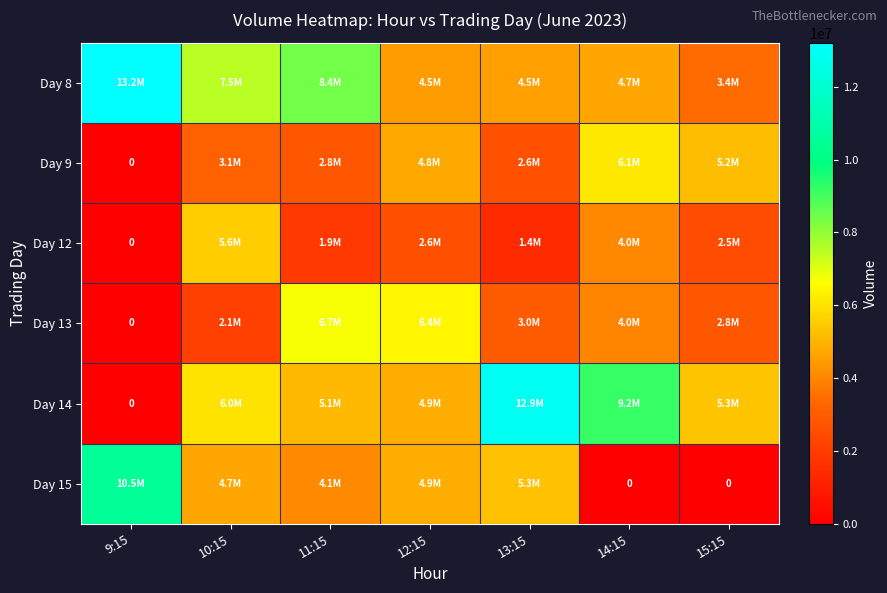

Rank the categories by Day 14 value from highest to lowest.

13:15, 14:15, 10:15, 15:15, 11:15, 12:15, 9:15